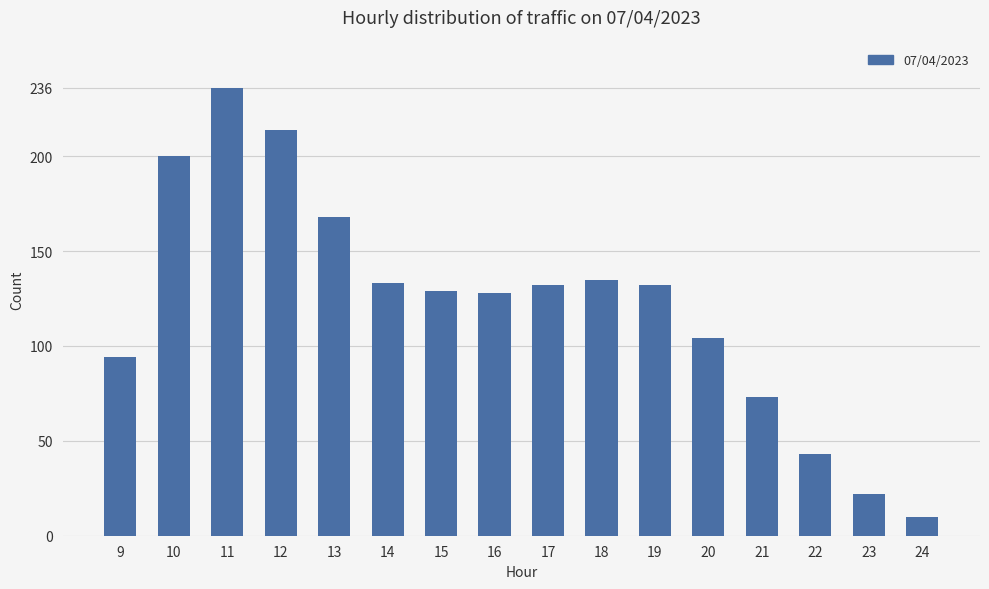

What is the difference between the maximum and minimum values?

226